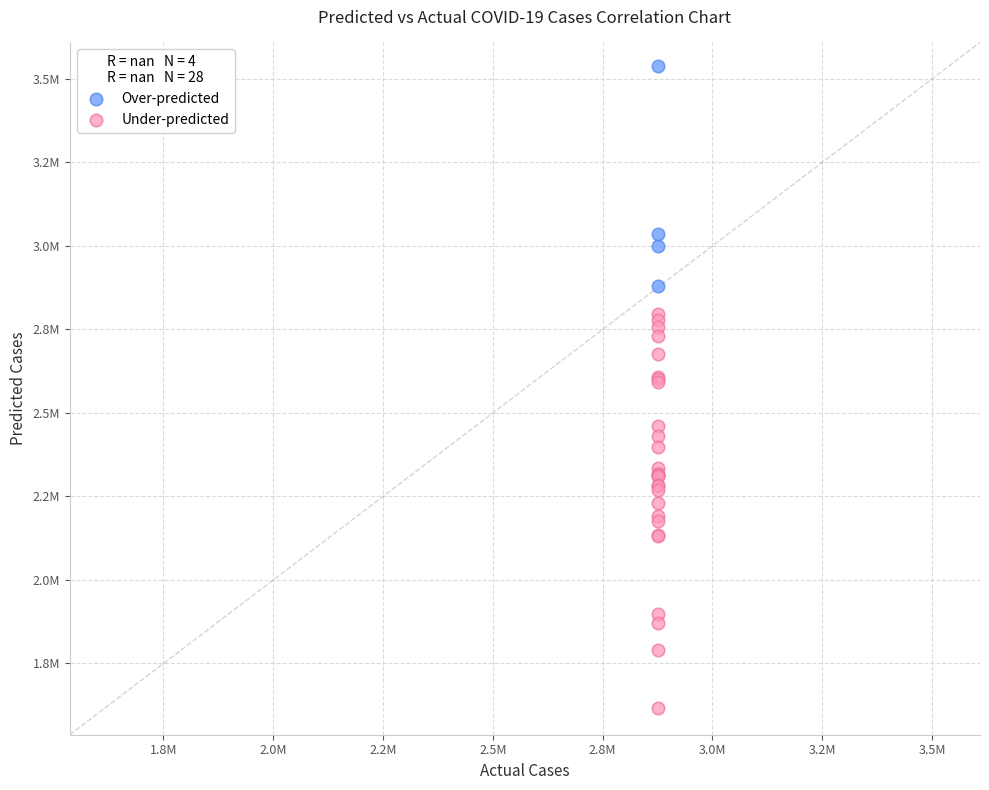

Which series contains the highest Y value?

Over-predicted